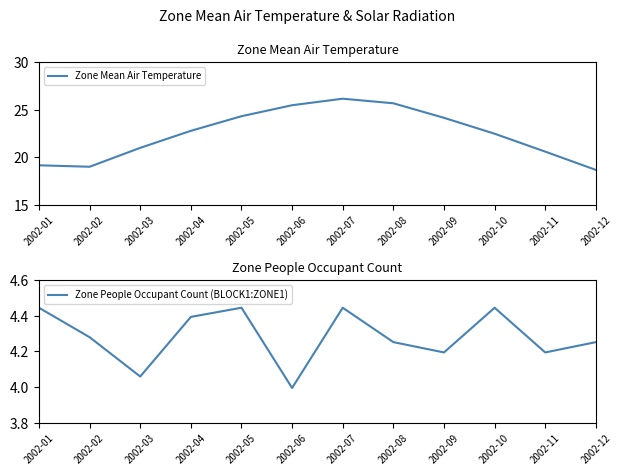

Reading right to left, extract all data points from this chart.

Zone Mean Air Temperature: 2002-12=18.7	2002-11=20.6	2002-10=22.5	2002-09=24.2	2002-08=25.7	2002-07=26.2	2002-06=25.5	2002-05=24.3	2002-04=22.8	2002-03=21.0	2002-02=19.0	2002-01=19.1
Zone People Occupant Count (BLOCK1:ZONE1): 2002-12=4.3	2002-11=4.2	2002-10=4.4	2002-09=4.2	2002-08=4.3	2002-07=4.4	2002-06=4.0	2002-05=4.4	2002-04=4.4	2002-03=4.1	2002-02=4.3	2002-01=4.4